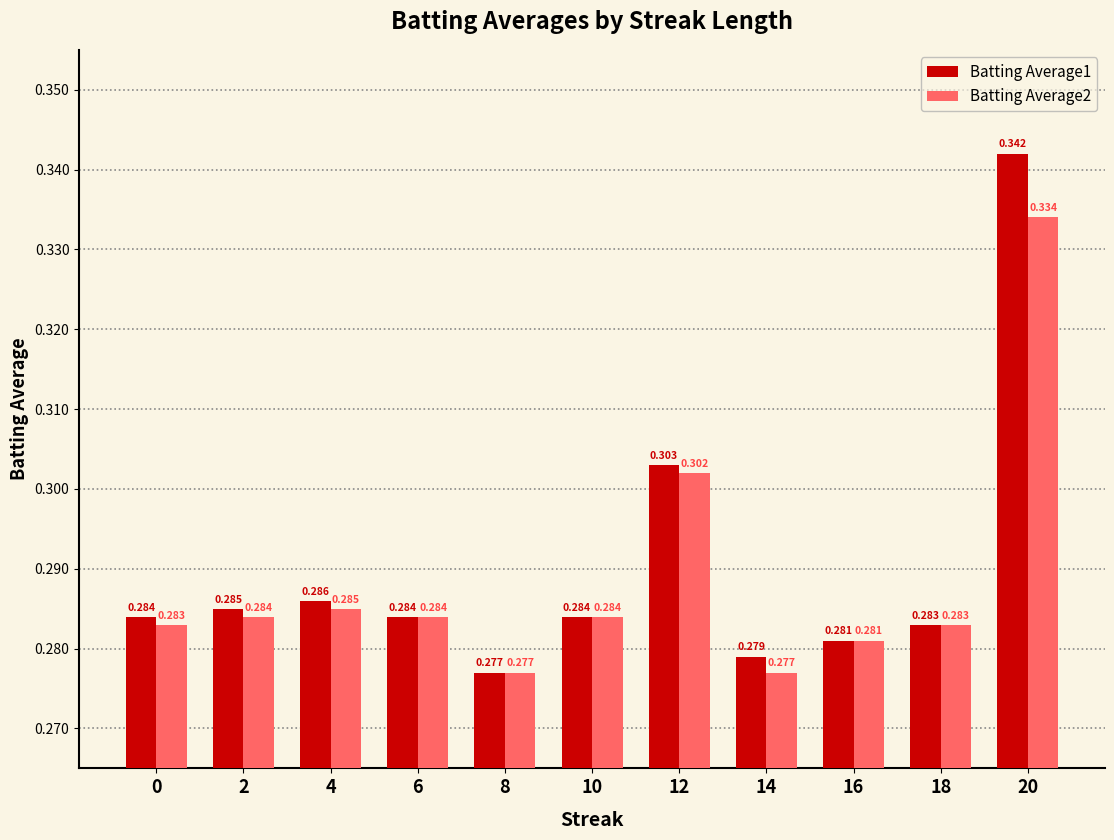

How many data points does each series have?

11